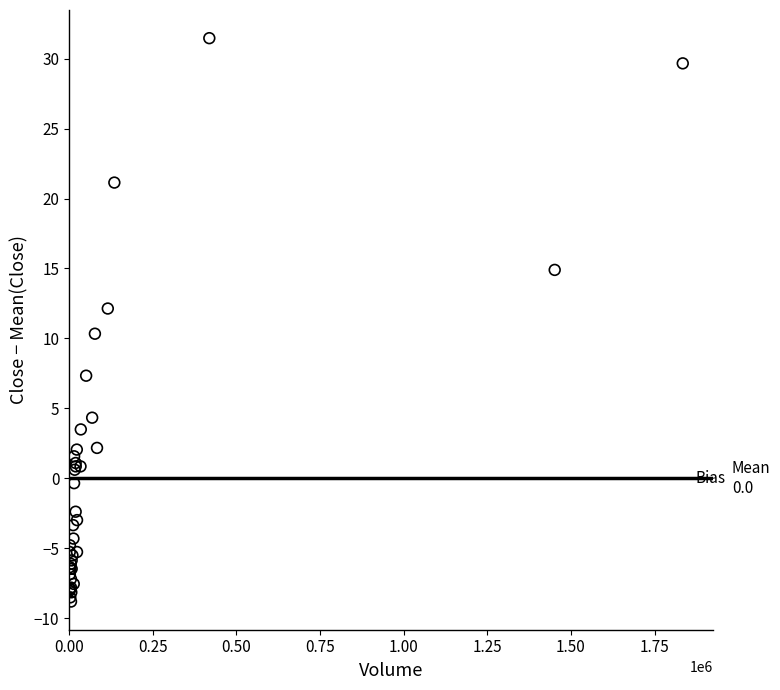

What Y value in the scatter plot is closest to 11?

10.3